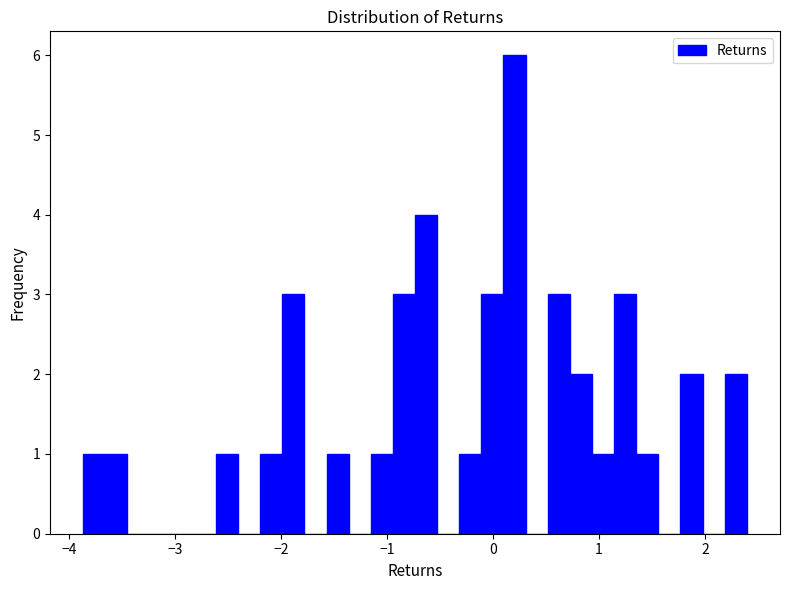

Around what value on the x-axis is the tallest bar? Give the approximate position of its centre, as read against the axis.

0.2